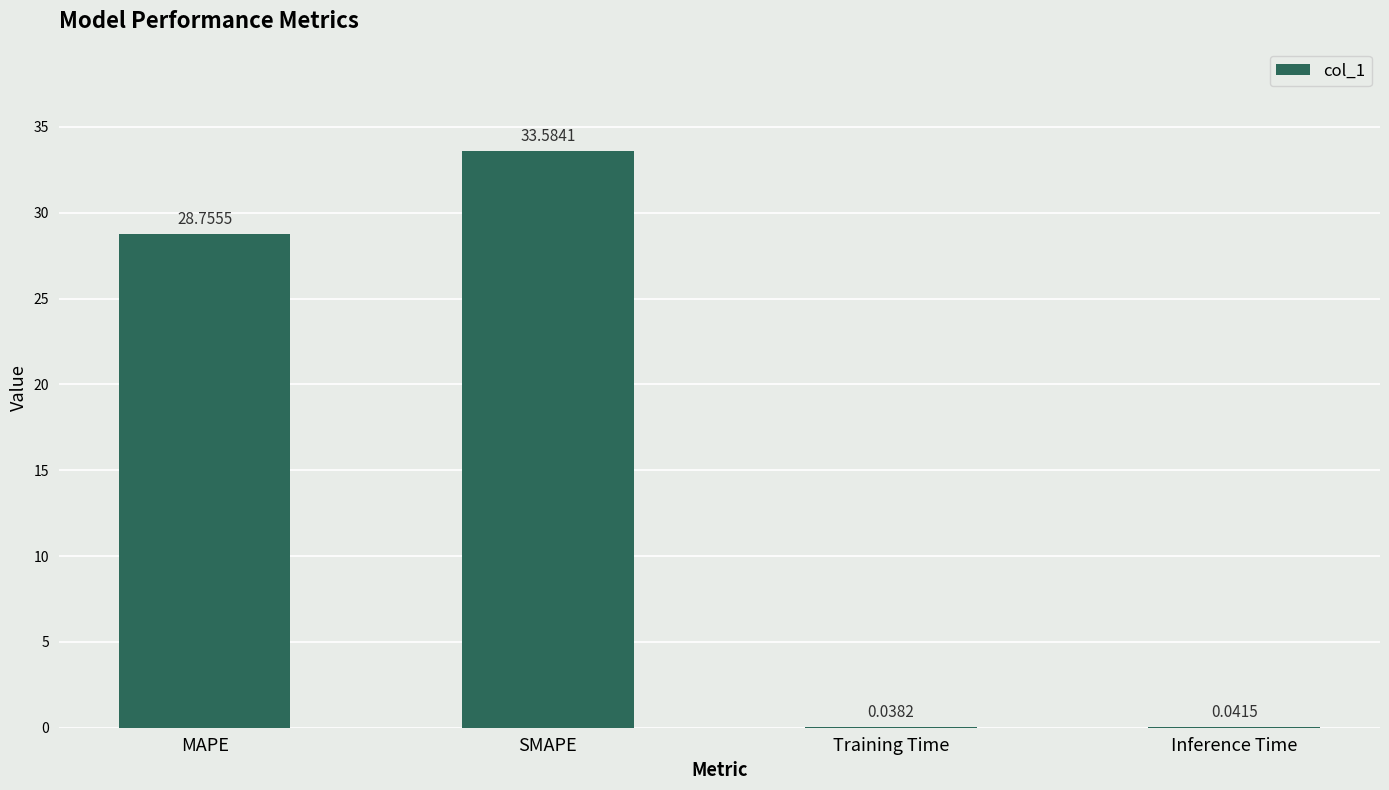

Which has a higher value, Inference Time or Training Time?

Inference Time